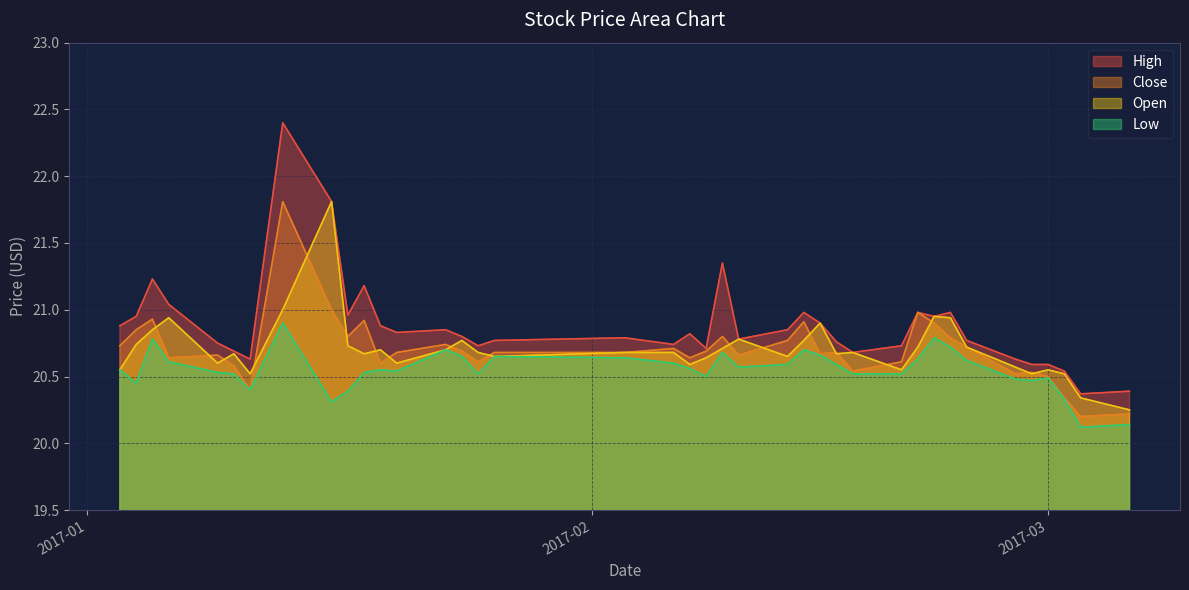

How many lines are shown in the chart?

4